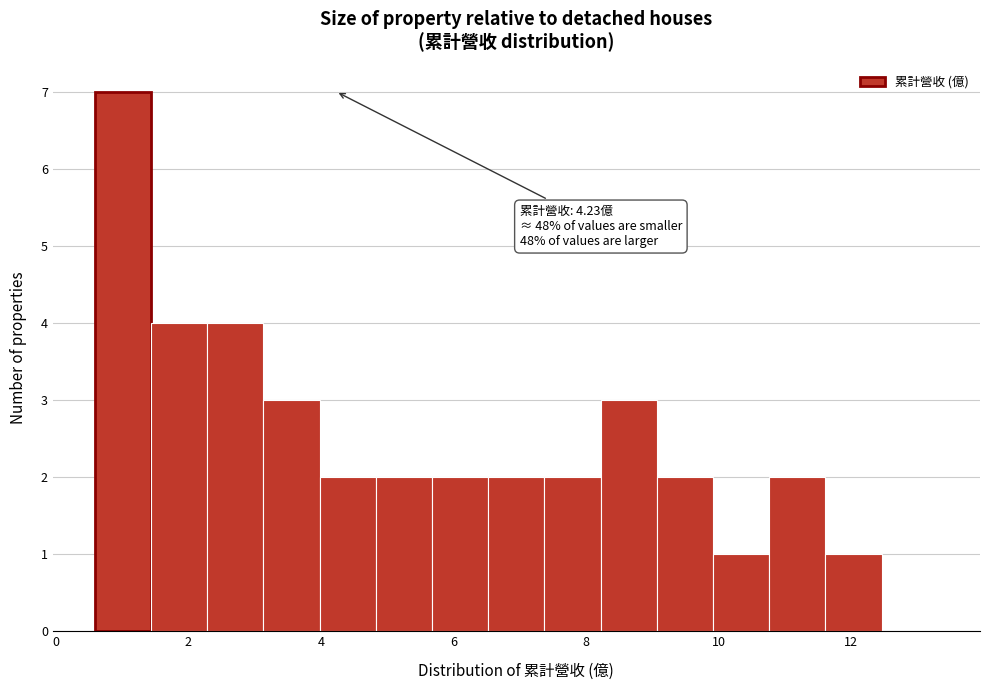

Over which range of the x-axis is the bar tallest?

0.6 to 1.4